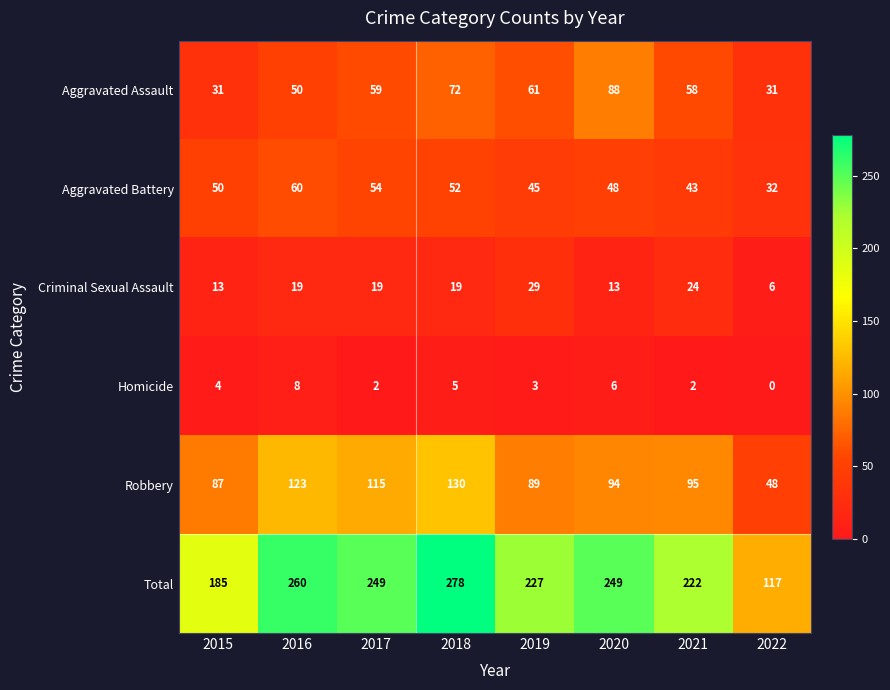

What is the approximate value of Robbery at 2019, to the nearest 5?

90